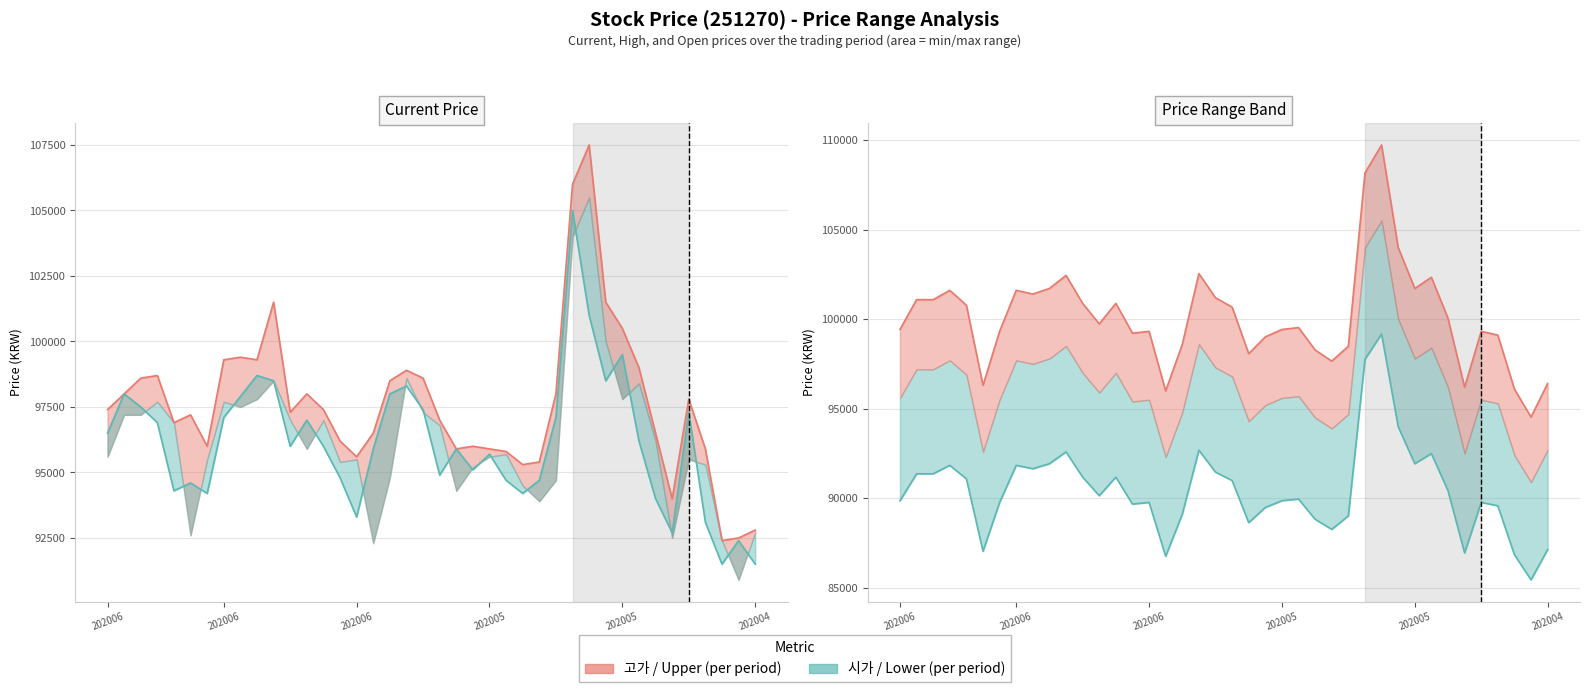

Between 23 and 9, which is larger?

9